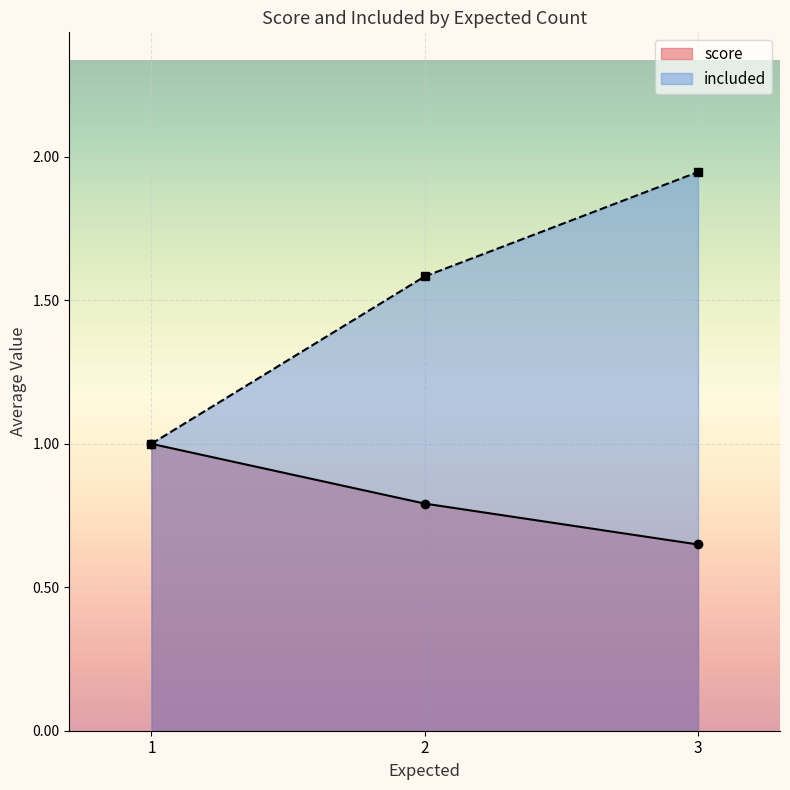

Rank the series by their maximum value, from lowest to highest.

score, included